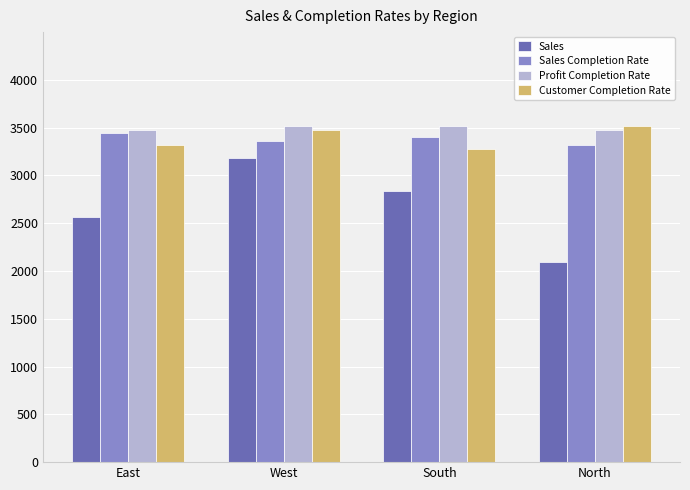

What is the difference between the highest and lowest values at North?

1424